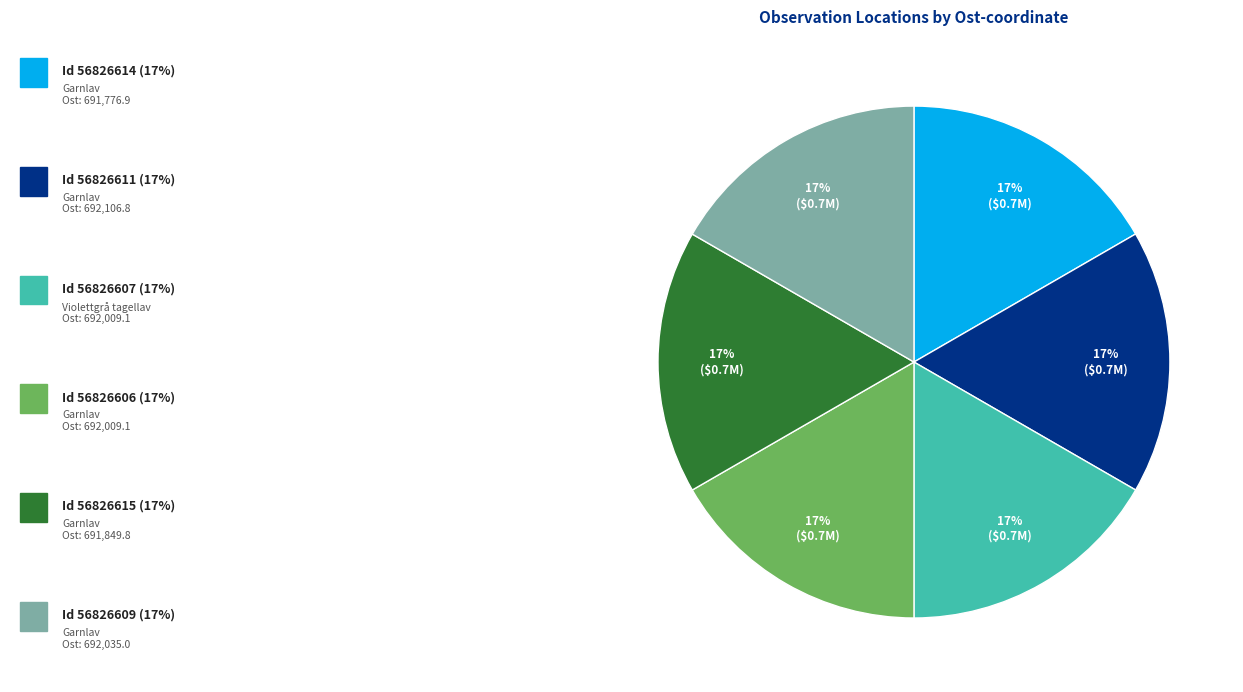

Count the number of slices in the pie.

6